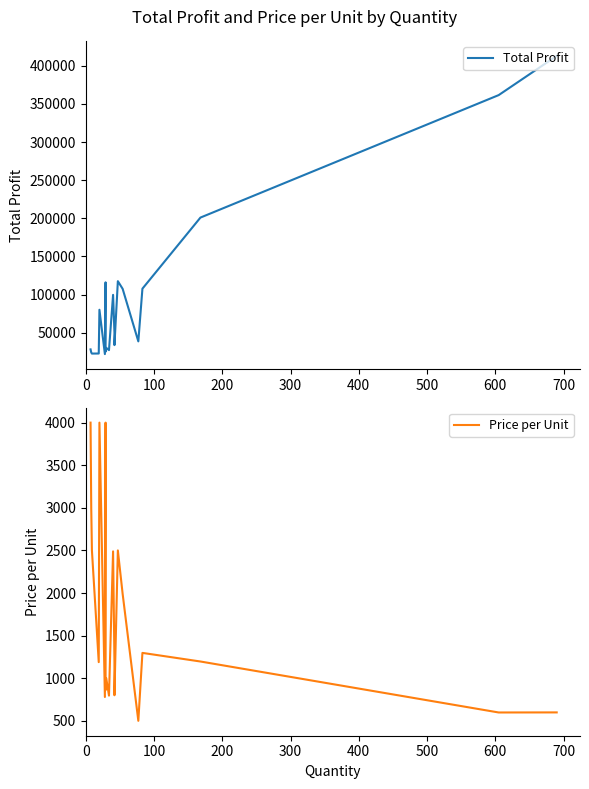

True or false: Total Profit has more than 1 interior local peaks.

True